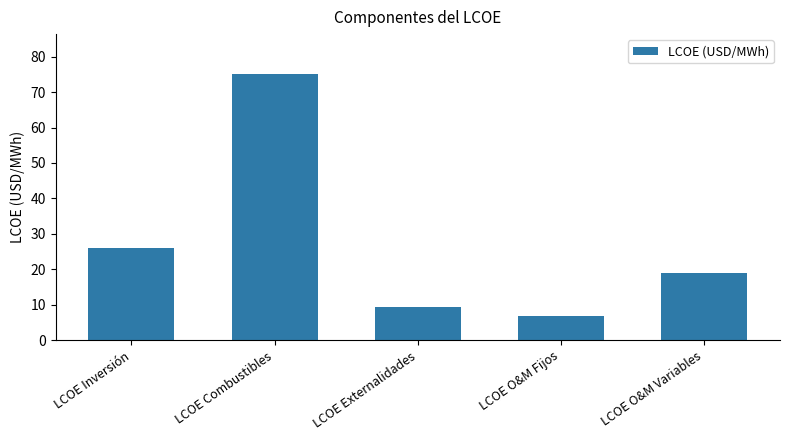

Rank the categories by value from highest to lowest.

LCOE Combustibles, LCOE Inversión, LCOE O&M Variables, LCOE Externalidades, LCOE O&M Fijos